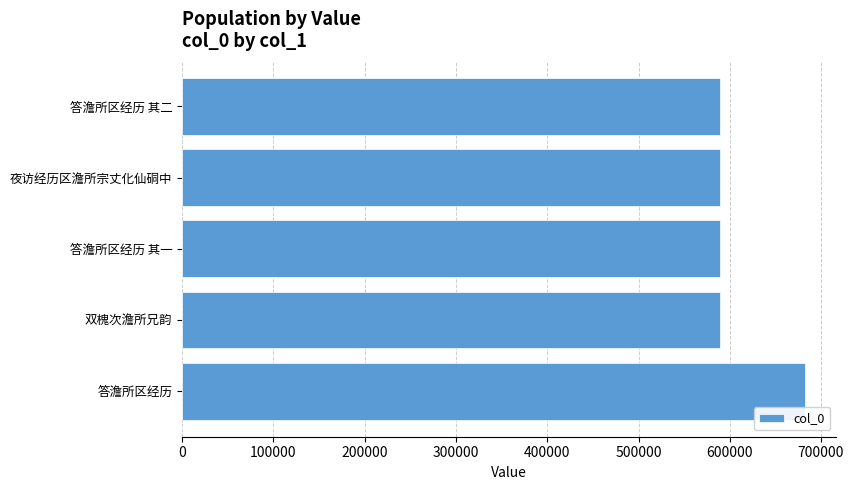

Is it true that the value at 夜访经历区澹所宗丈化仙硐中 is 399108?

False